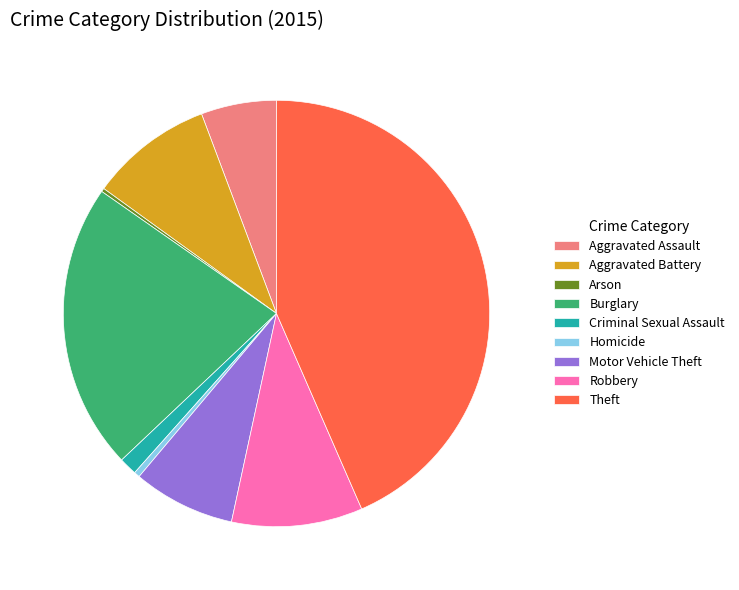

What is the largest slice in the pie chart?

Theft